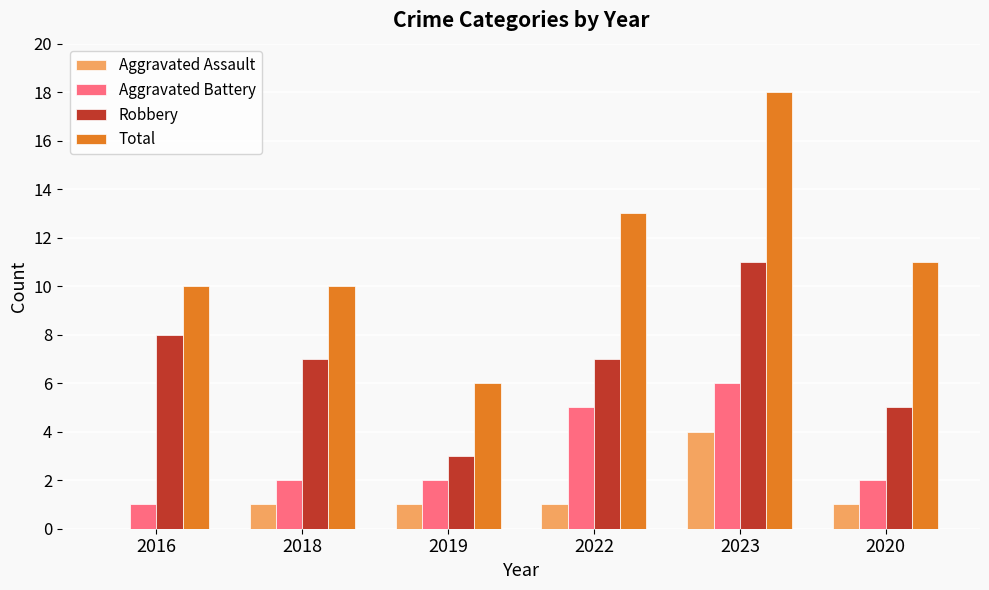

Which series changed the most between 2019 and 2022?

Total